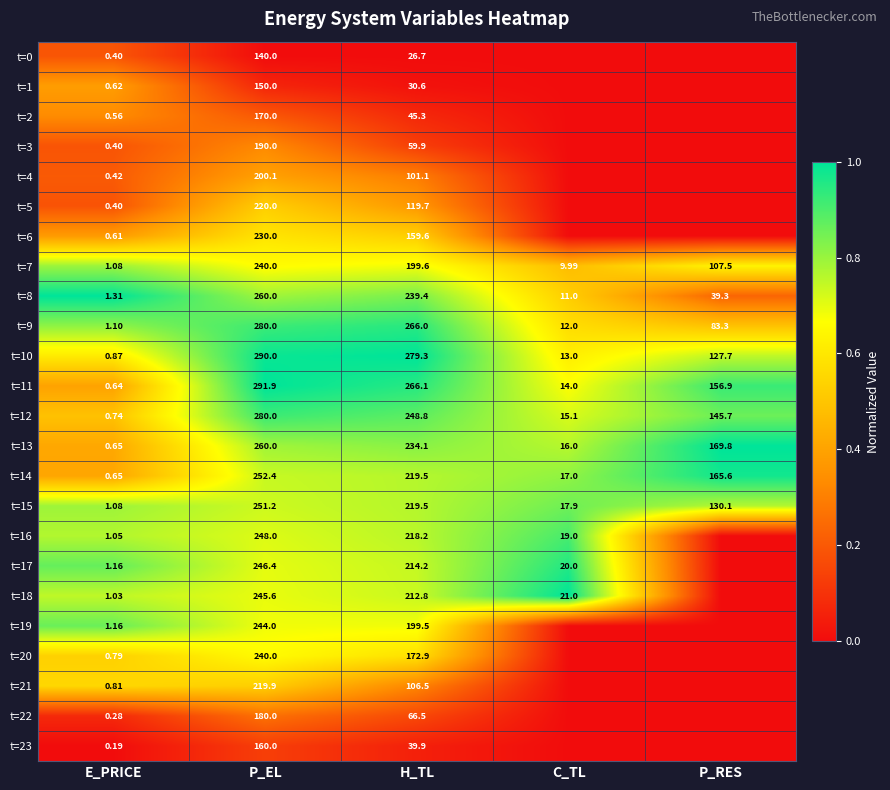

What is the spread (max minus min) of values at P_RES?

1.0